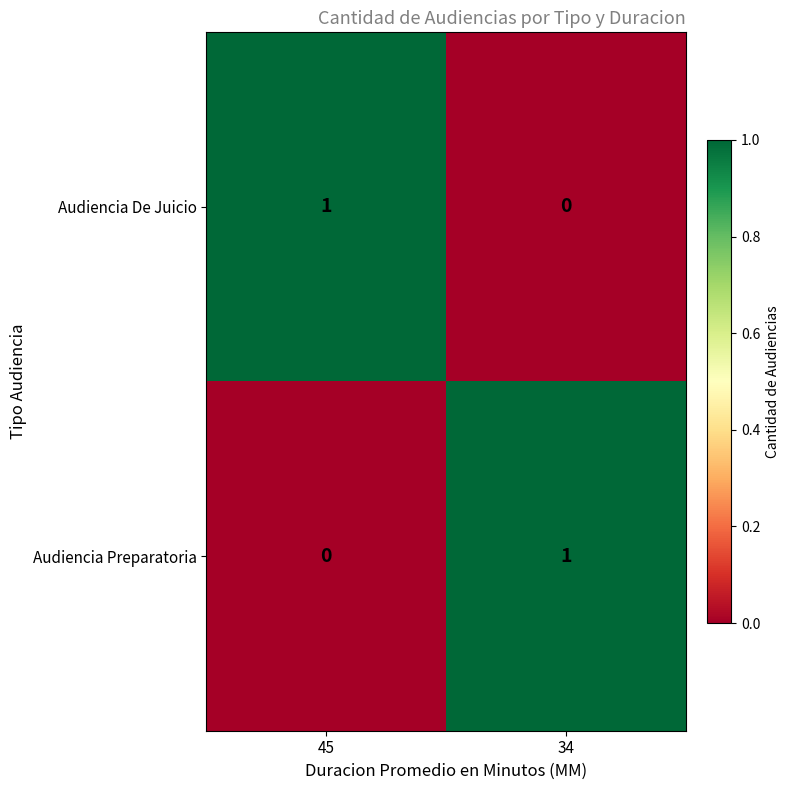

Is the value of Audiencia Preparatoria at 45 greater than the value of Audiencia De Juicio at 45?

No